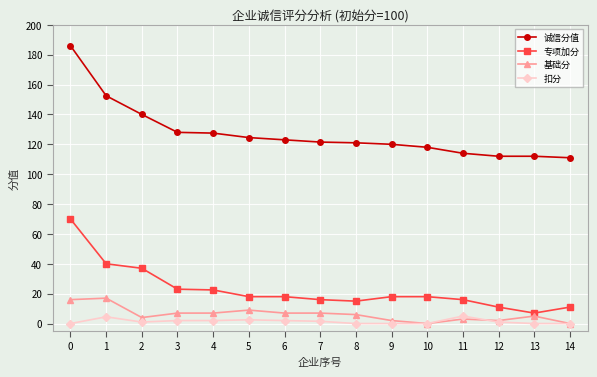

How many lines are shown in the chart?

4